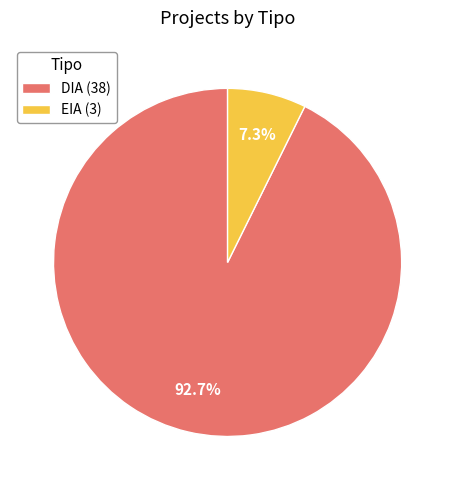

Which category has the smallest portion of the pie?

EIA